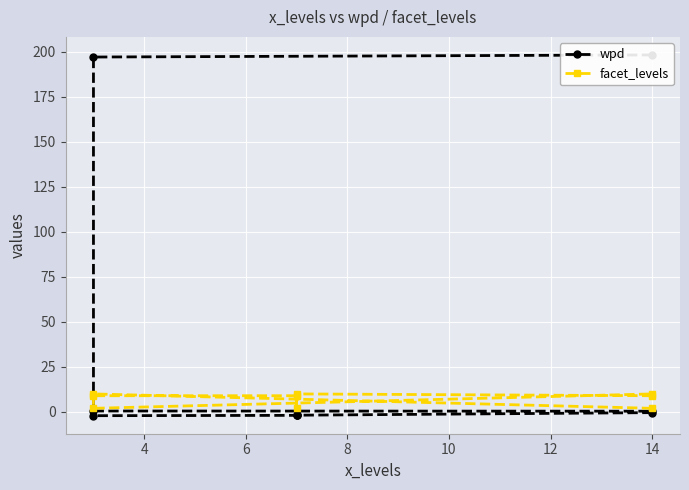

Is it true that wpd equals -3.2 at 12?

False